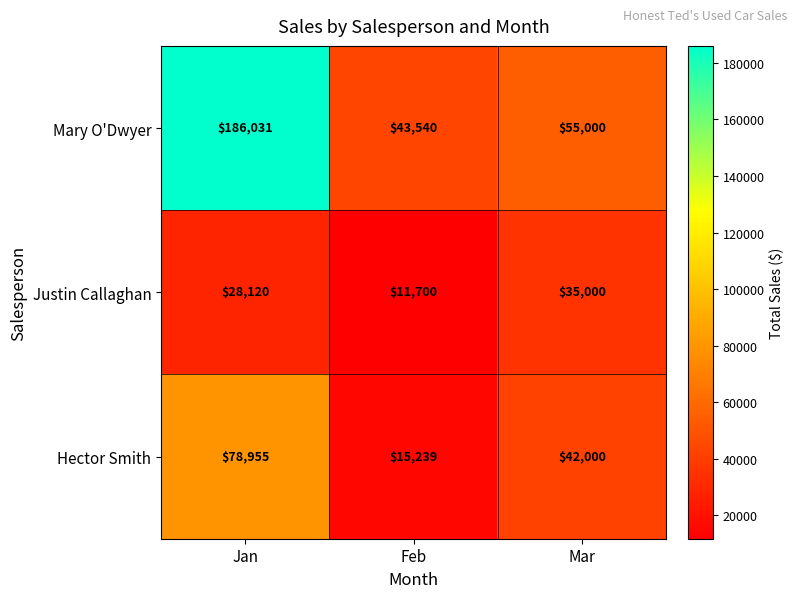

At which category is the sum across all series the highest?

Jan